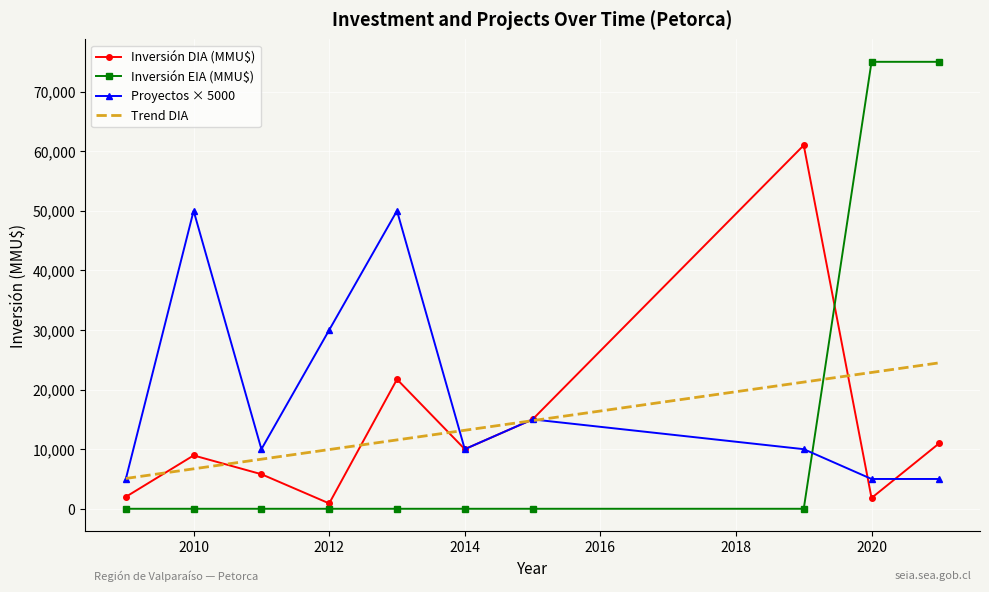

How many intersections are there between Trend DIA and Inversión DIA (MMU$)?

6